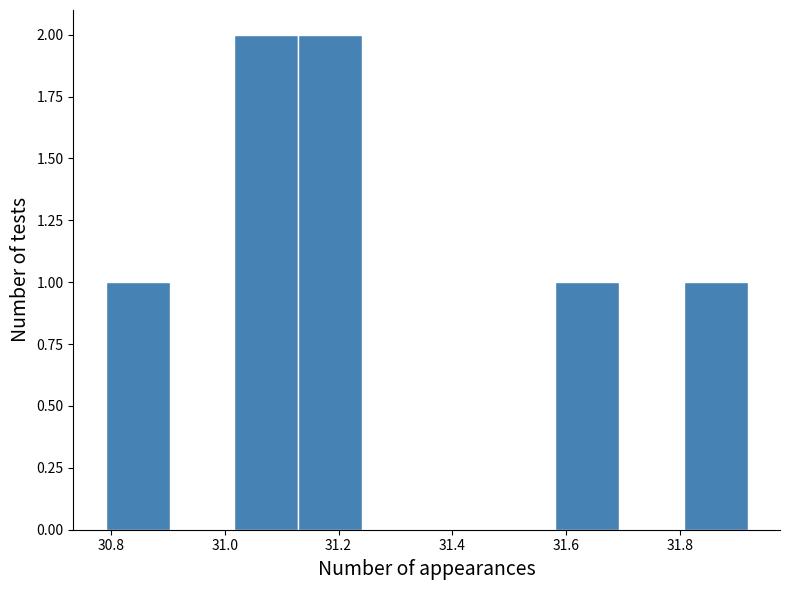

Reading left to right, list every bar in this chart as the range it spans on the x-axis followed by its height. Neither the bar edges nor the heights are printed on the chart, so give them approximately, as read against the axes.

30.80 to 30.90: 1
30.90 to 31.02: 0
31.02 to 31.12: 2
31.12 to 31.24: 2
31.24 to 31.36: 0
31.36 to 31.46: 0
31.46 to 31.58: 0
31.58 to 31.70: 1
31.70 to 31.80: 0
31.80 to 31.92: 1